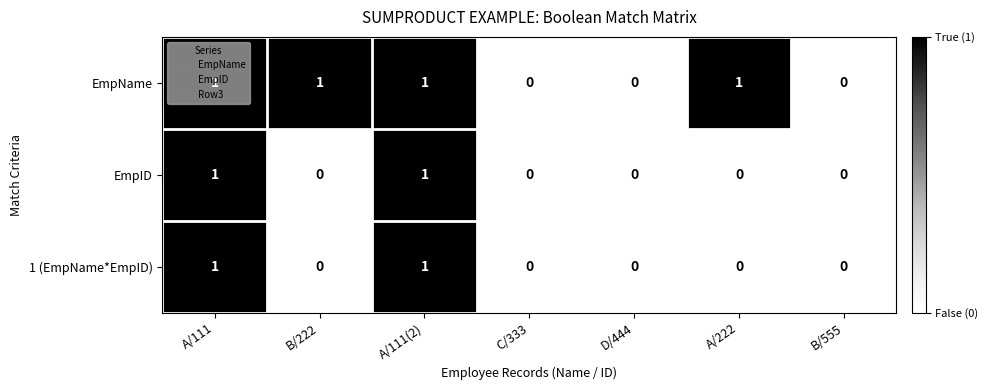

Which series has the largest total across all categories?

EmpName